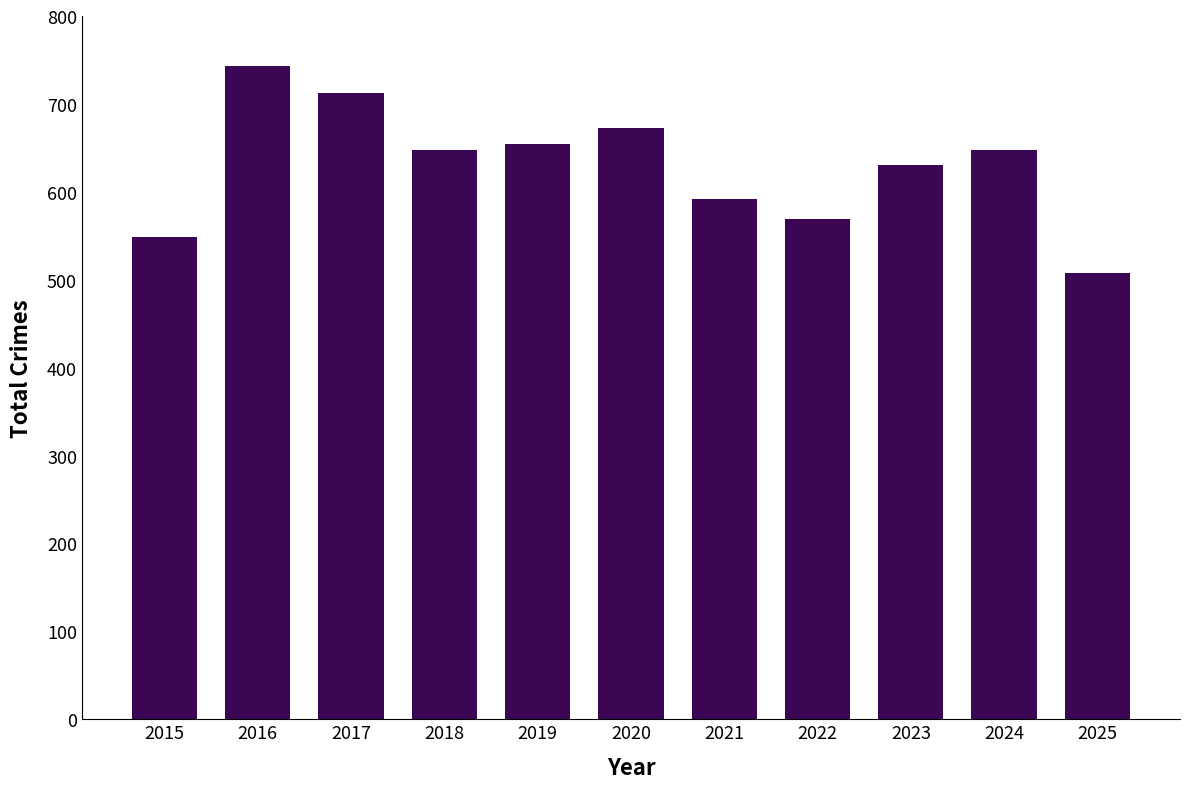

Reading right to left, extract all data points from this chart.

2025=508	2024=648	2023=631	2022=569	2021=592	2020=673	2019=654	2018=648	2017=712	2016=743	2015=549